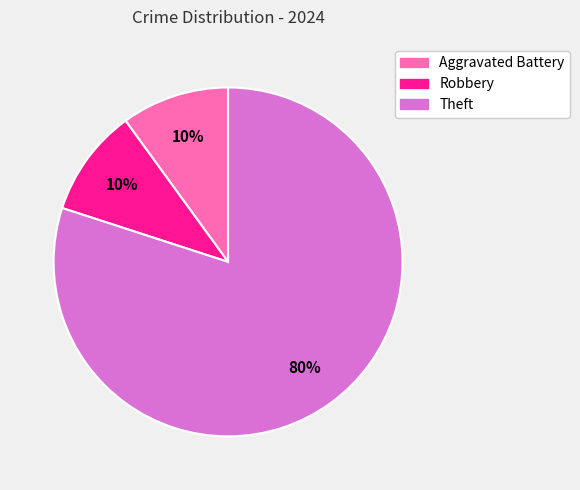

To the nearest percent, what is the average slice percentage?

33%